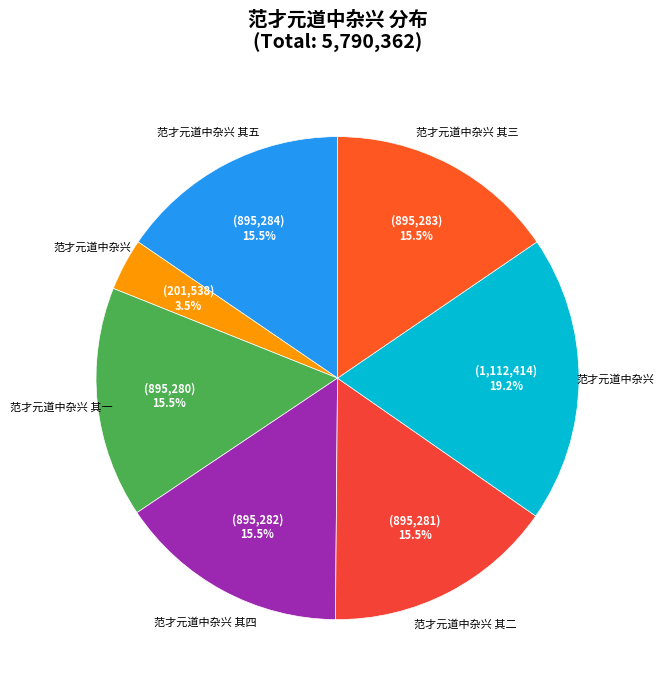

Rank the categories by value from highest to lowest.

范才元道中杂兴, 范才元道中杂兴 其五, 范才元道中杂兴 其三, 范才元道中杂兴 其四, 范才元道中杂兴 其二, 范才元道中杂兴 其一, 范才元道中杂兴